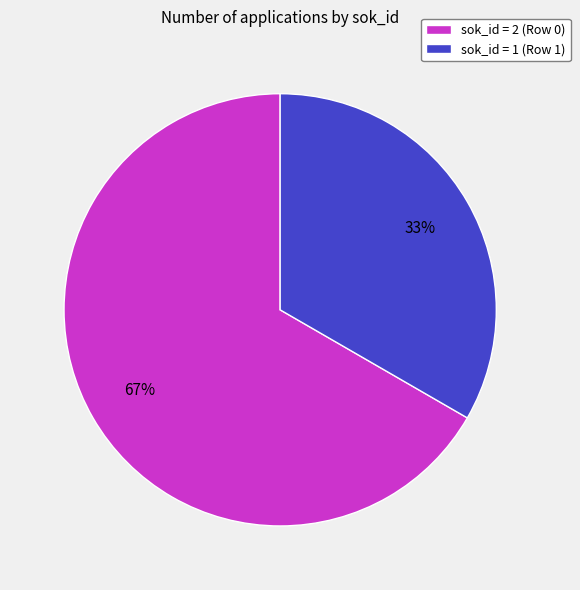

Which slice represents more than half of the pie?

sok_id = 2 (Row 0)